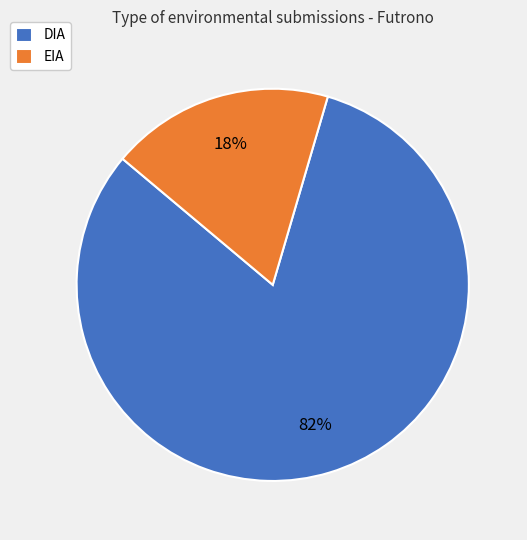

True or false: EIA accounts for 28% of the total.

False